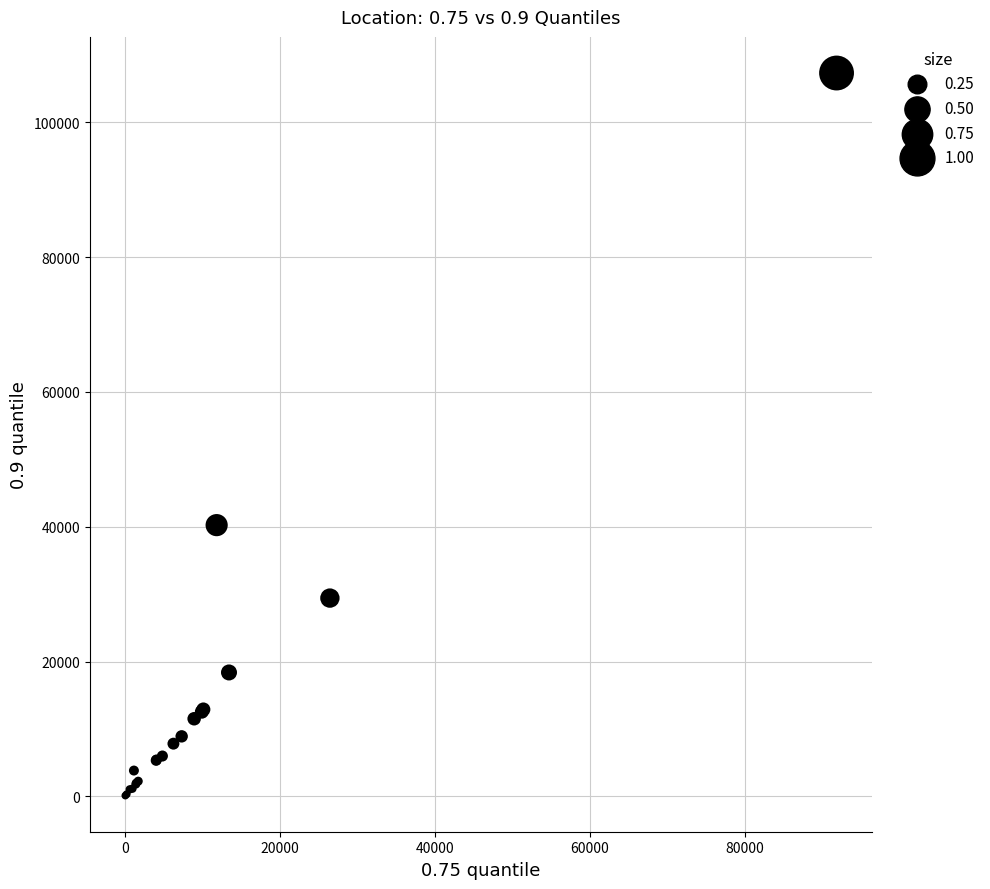

What Y value in the scatter plot is closest to 53719?

40248.1